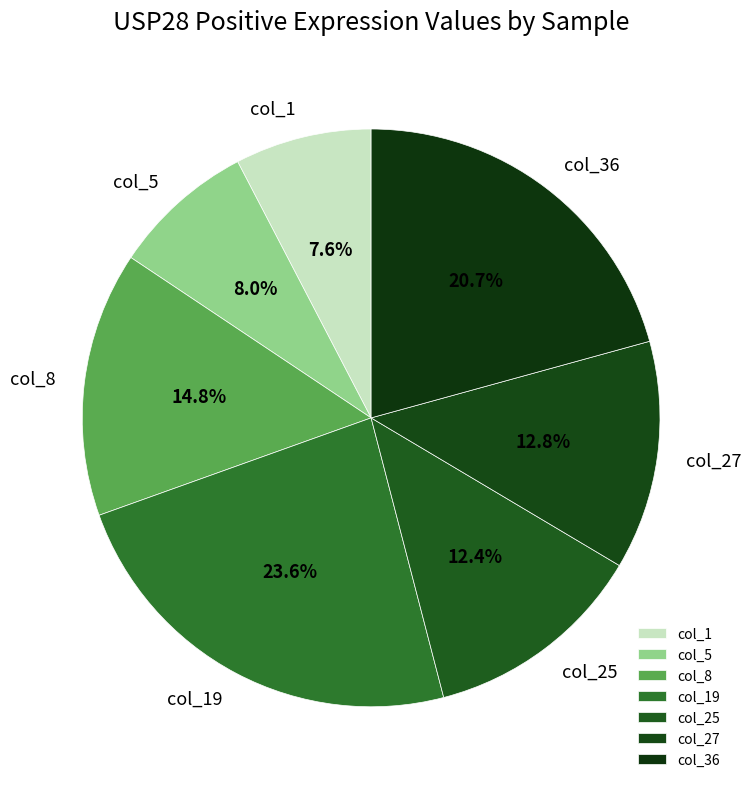

To the nearest percent, what is the difference between the col_8 and col_27 slice percentages?

2%